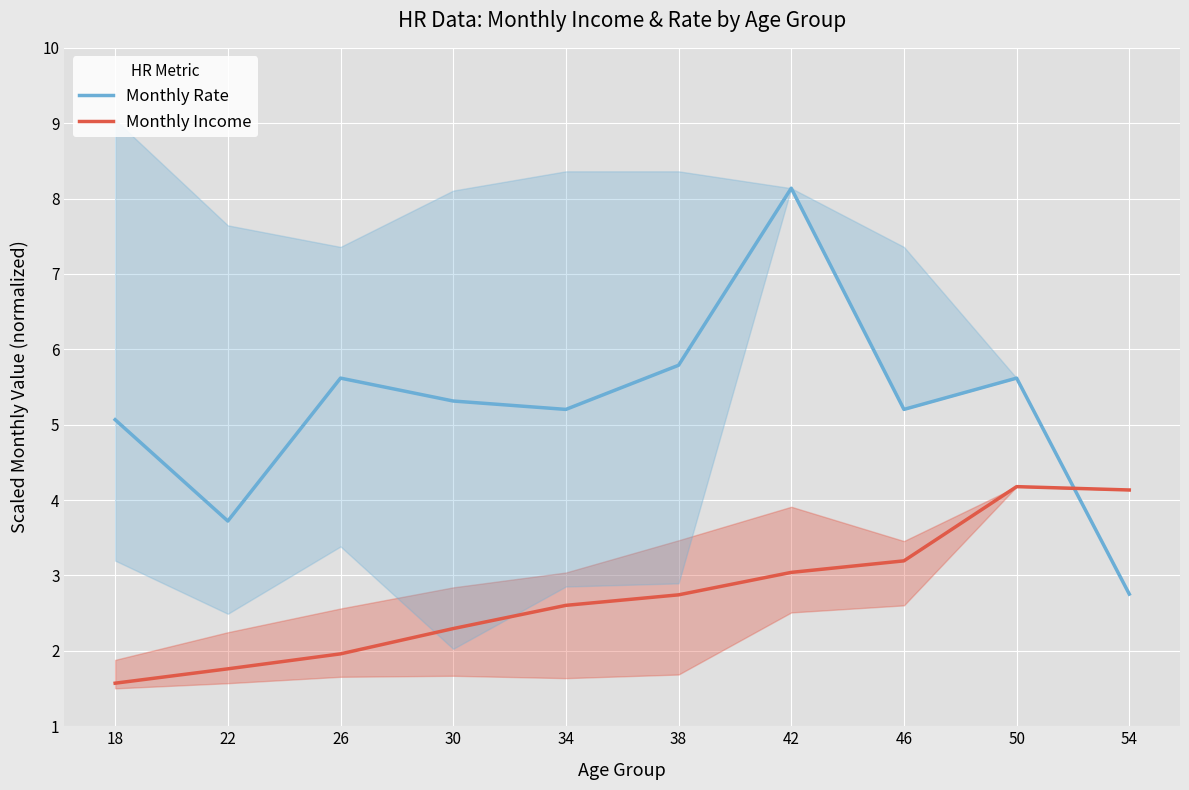

At which label does Monthly Rate first exceed 5?

18